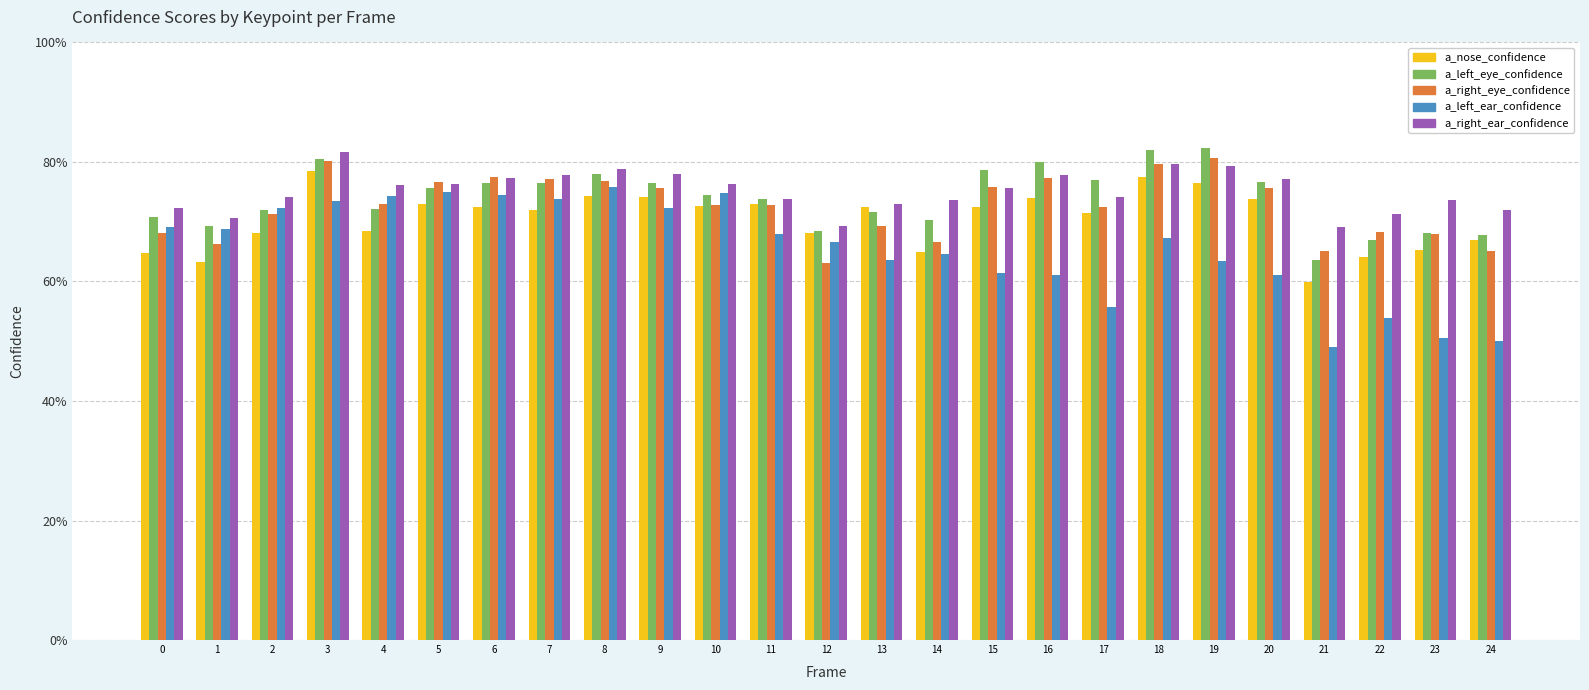

What are all the series names shown in the legend?

a_nose_confidence, a_left_eye_confidence, a_right_eye_confidence, a_left_ear_confidence, a_right_ear_confidence